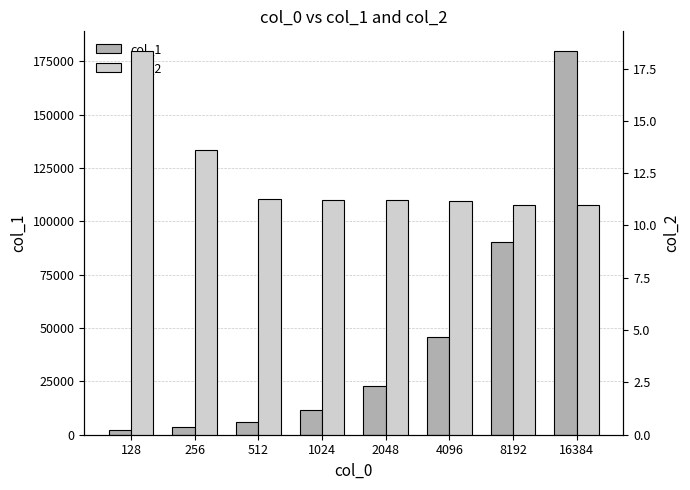

At which category is the sum across all series the highest?

16384